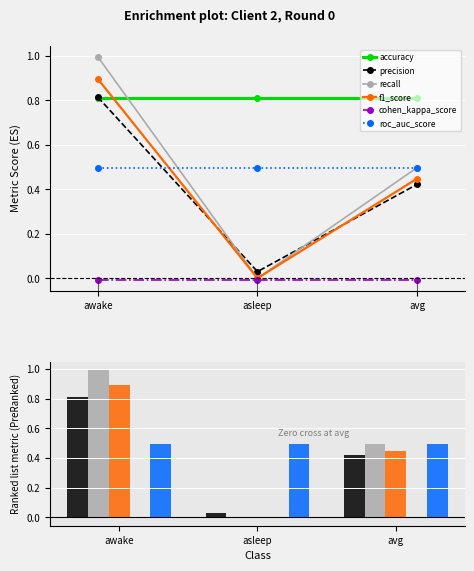

What is the spread (max minus min) of values at avg?

0.8